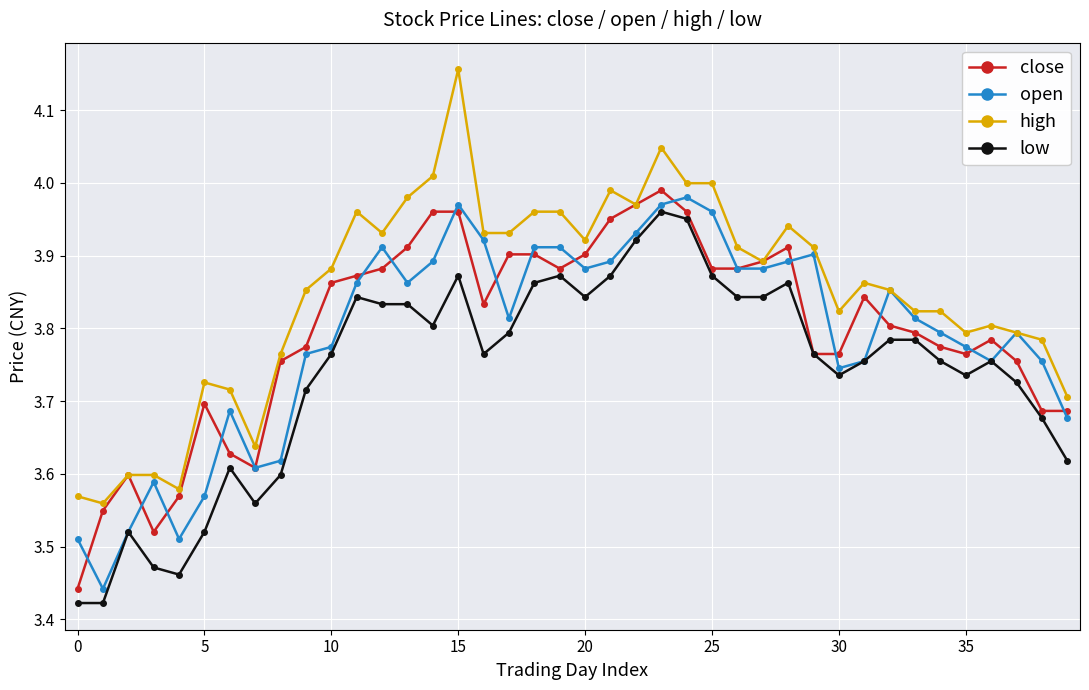

At how many categories does at least one series exceed 3?

40